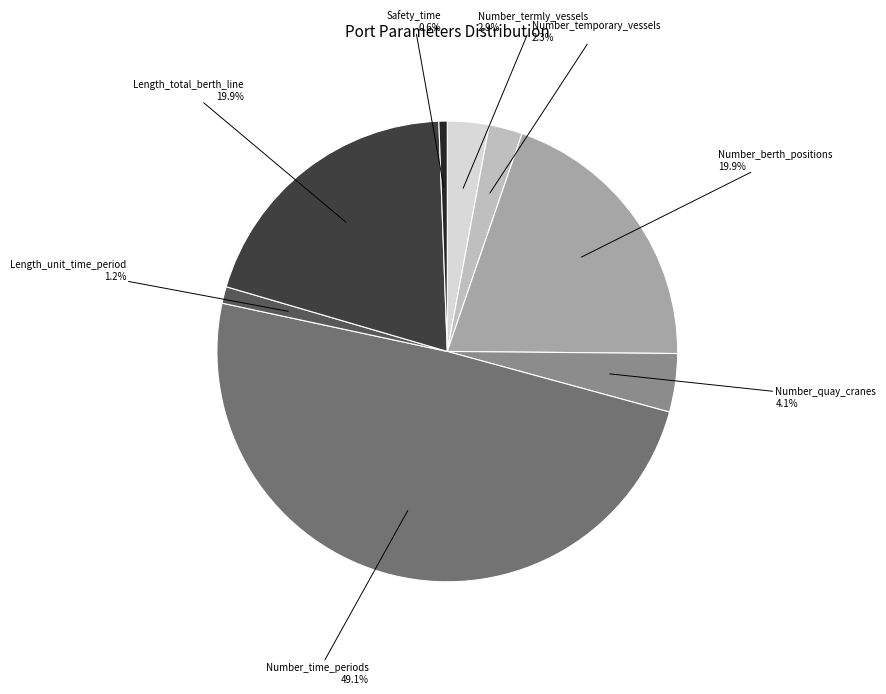

Is there a majority slice in this chart?

No